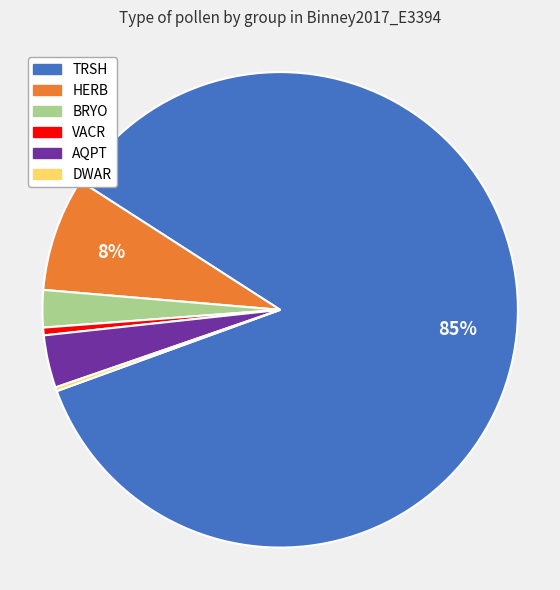

Which category accounts for the majority?

TRSH